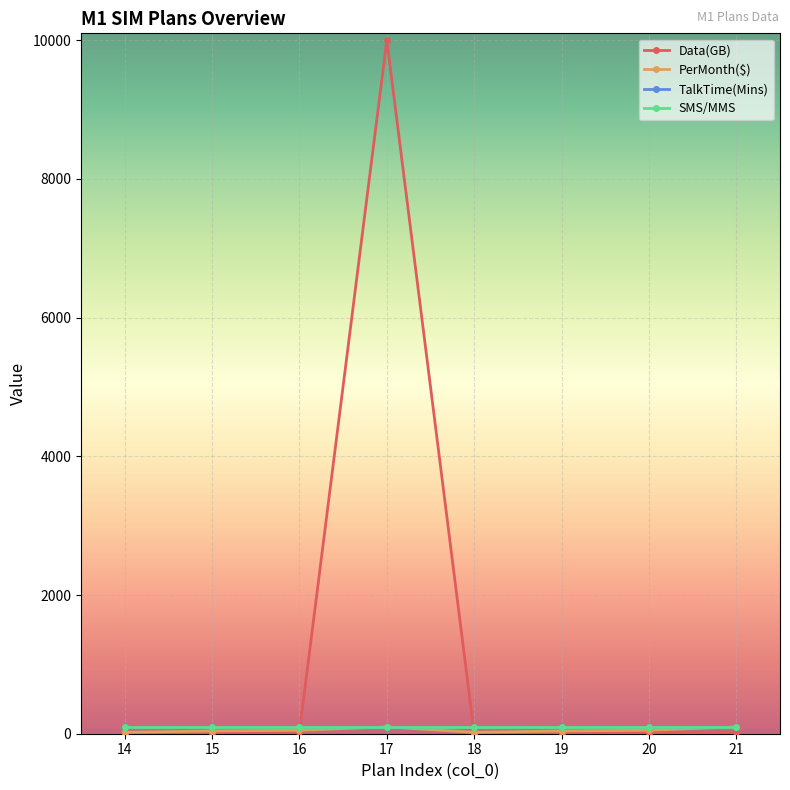

How many lines are shown in the chart?

4